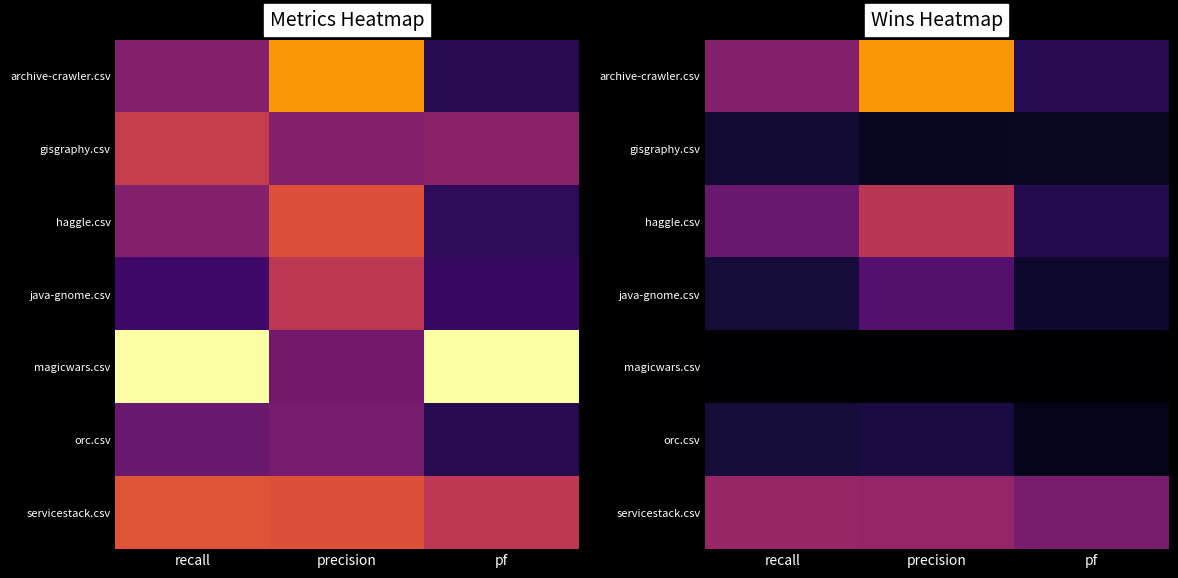

Is the value of haggle.csv at precision greater than the value of servicestack.csv at recall?

Yes